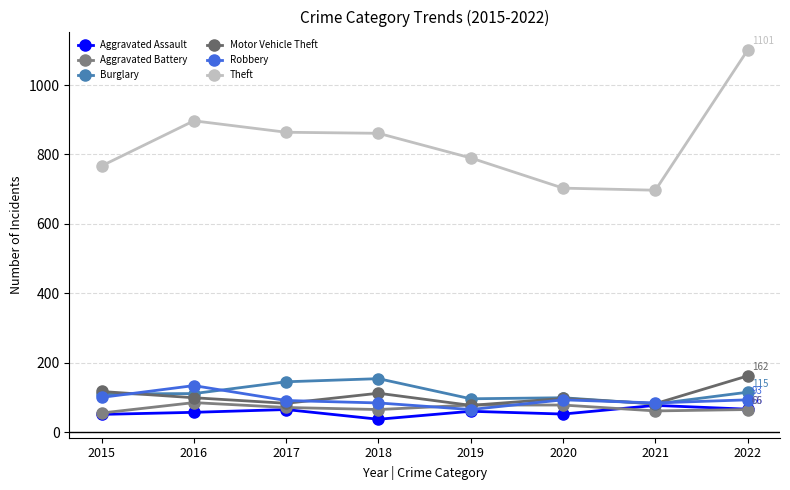

Which has a higher value, 2016 or 2020?

2016